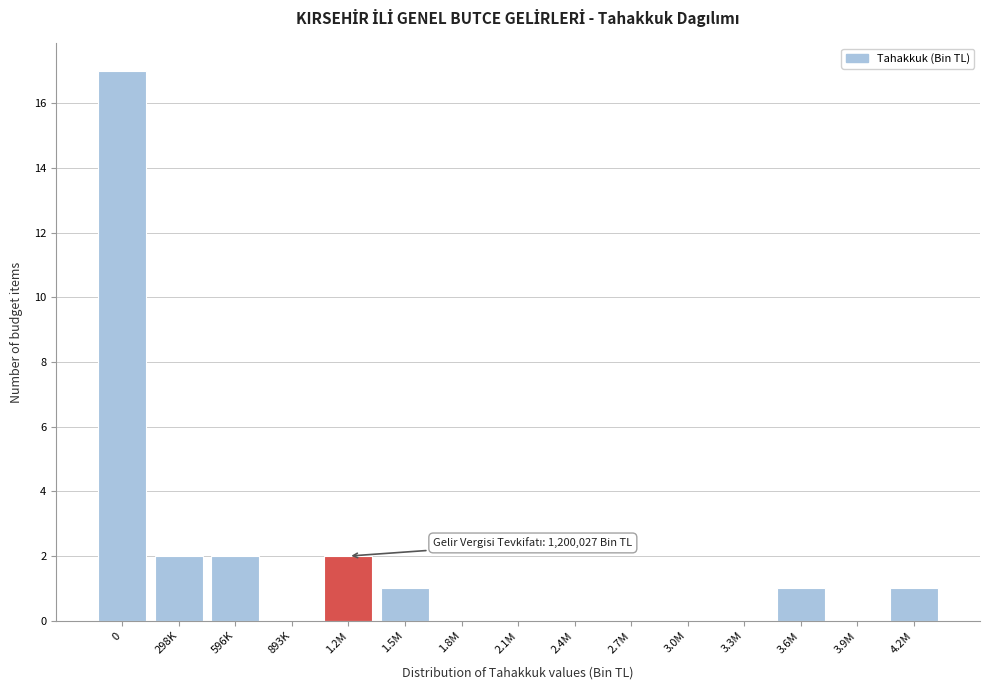

Reading left to right, what are all the values shown in this chart?

0=17	298K=2	596K=2	893K=0	1.2M=2	1.5M=1	1.8M=0	2.1M=0	2.4M=0	2.7M=0	3.0M=0	3.3M=0	3.6M=1	3.9M=0	4.2M=1